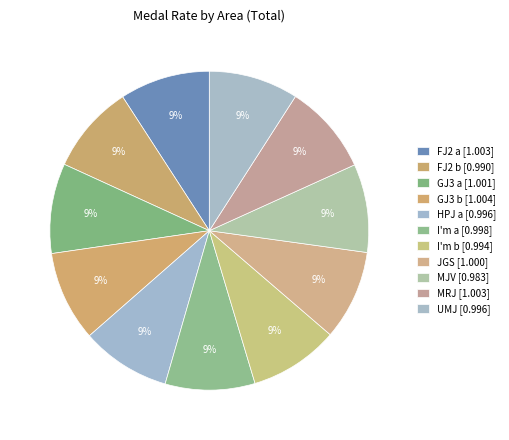

How many segments does this pie chart have?

11